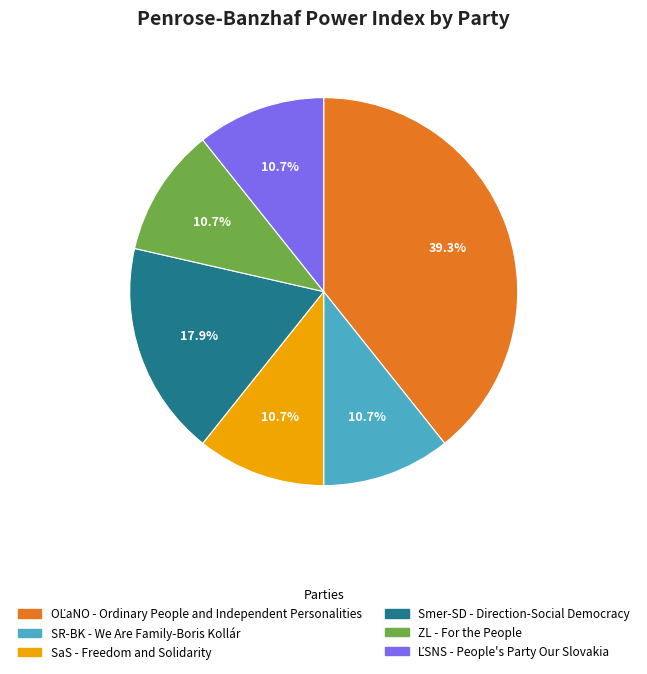

Between SR-BK and Smer-SD, which is larger?

Smer-SD